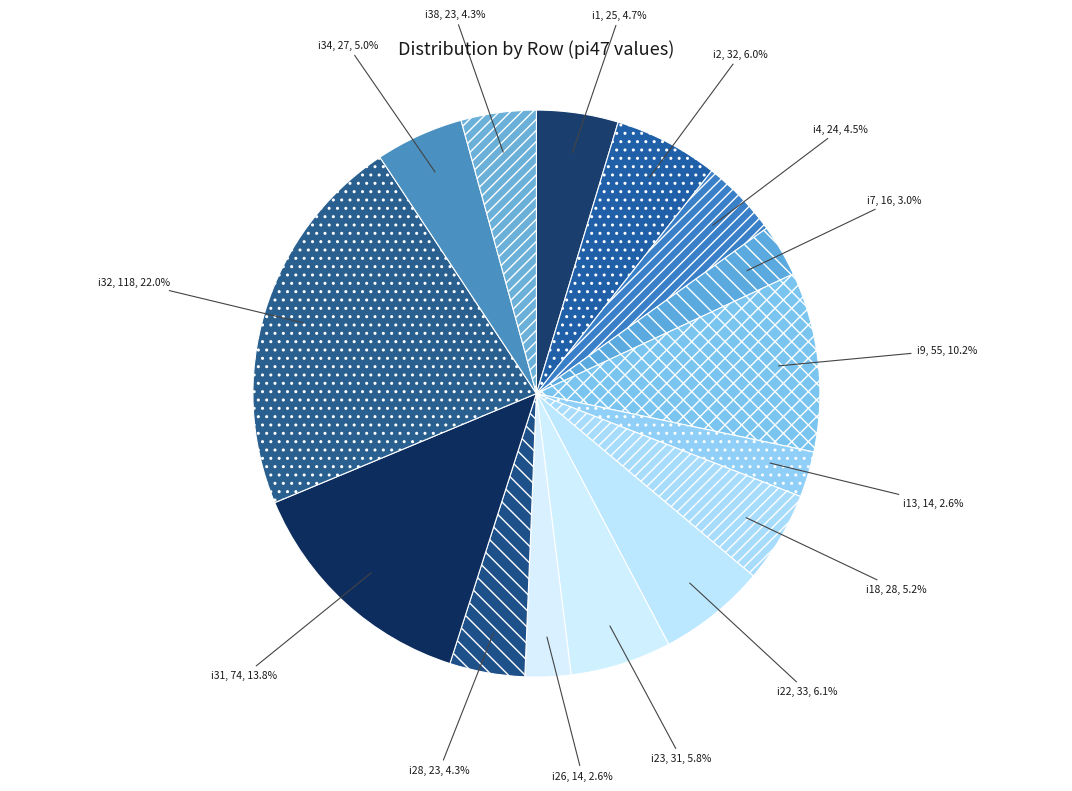

Between i18 and i38, which is larger?

i18